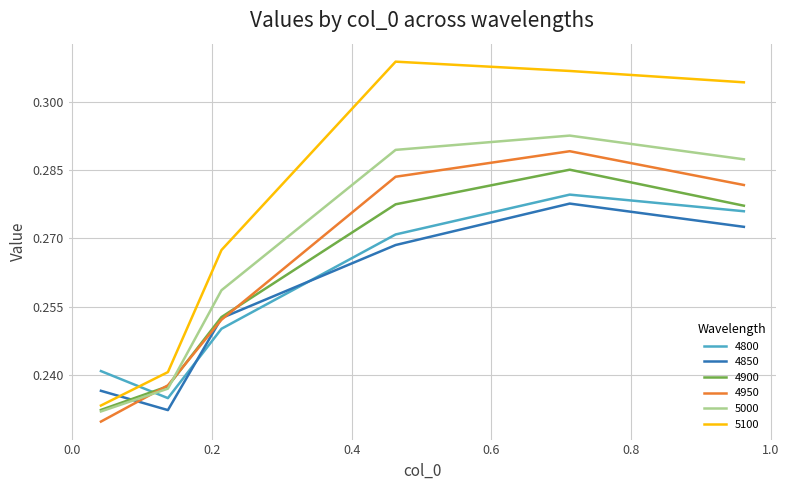

Which series has the largest range (max minus min)?

5100